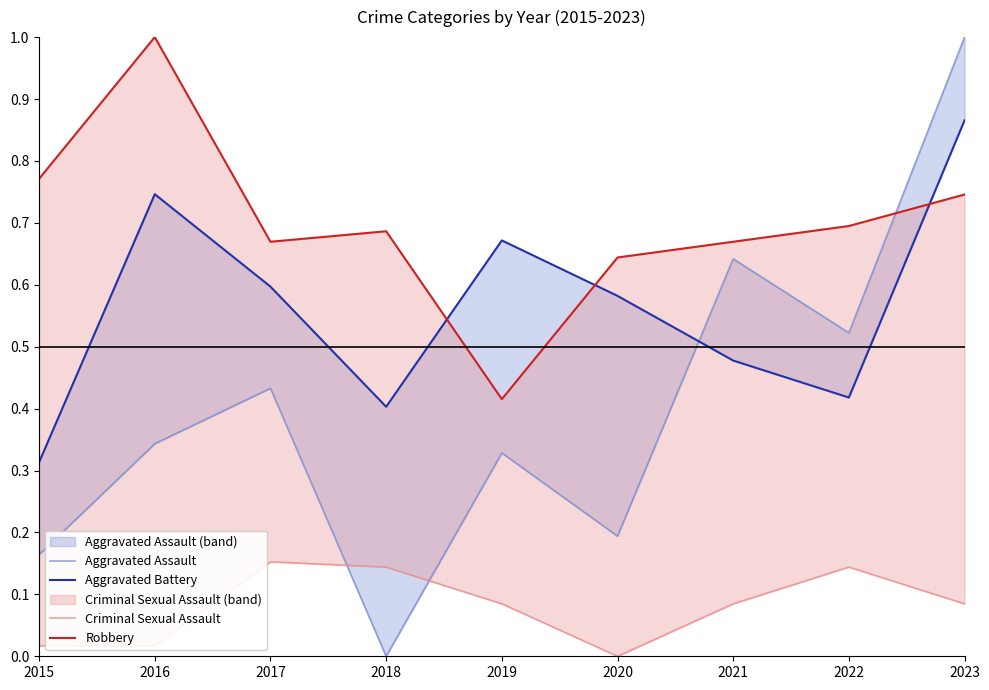

What is the value of the Aggravated Assault point at the 9th from the left?

1.0